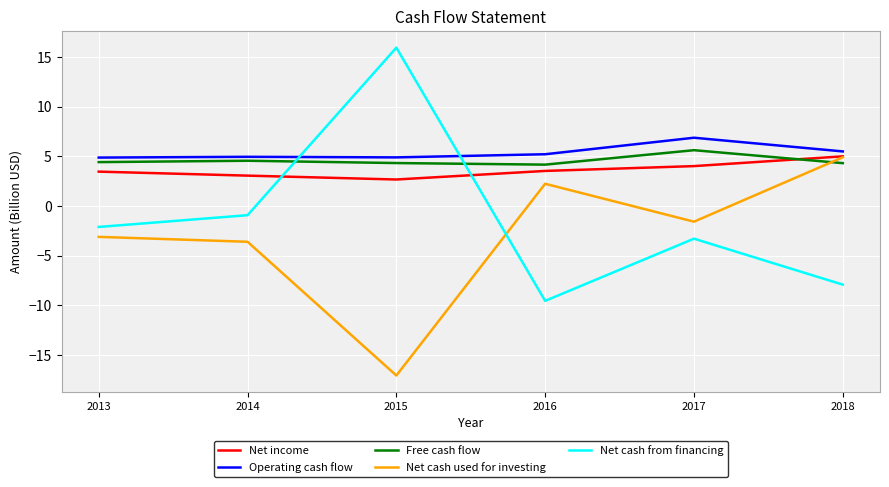

Is this an area chart (filled region under the line)?

No